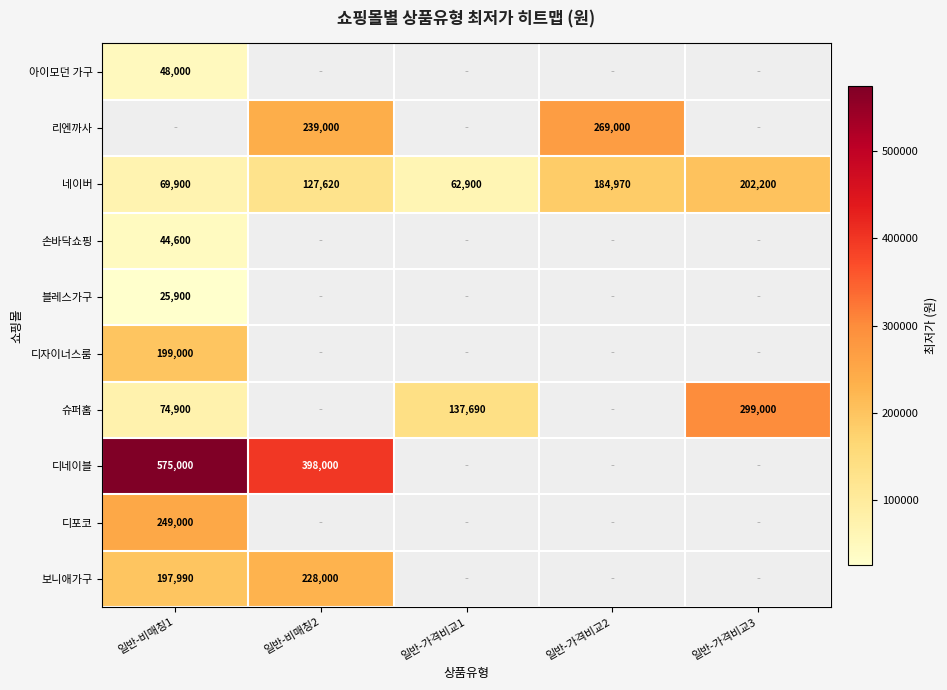

At which category does the chart reach its minimum across all series?

일반-비매칭1